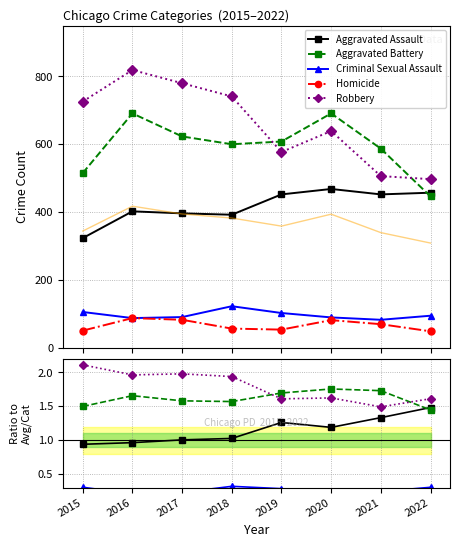

Which series has the largest range (max minus min)?

Robbery